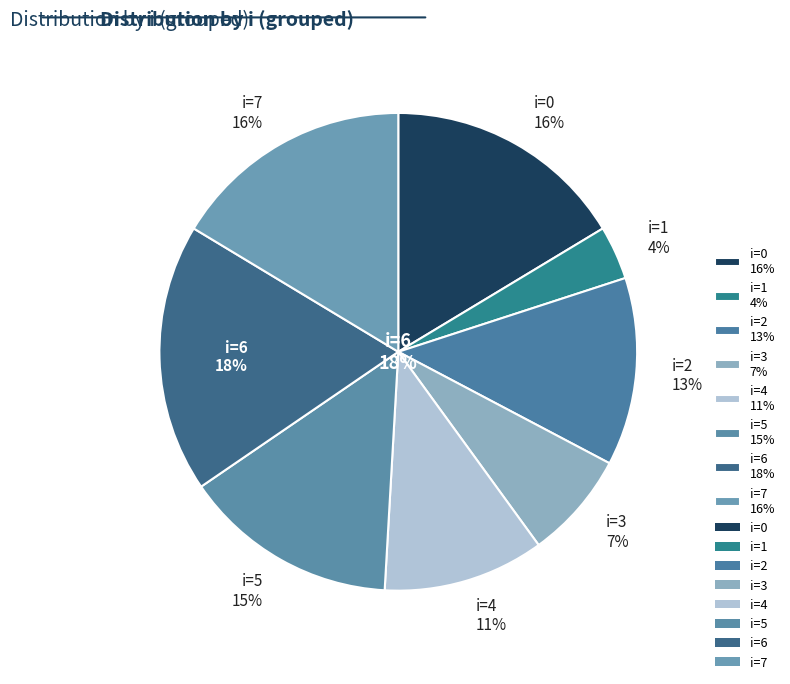

Is the sum of 0 and 7 greater than half?

No